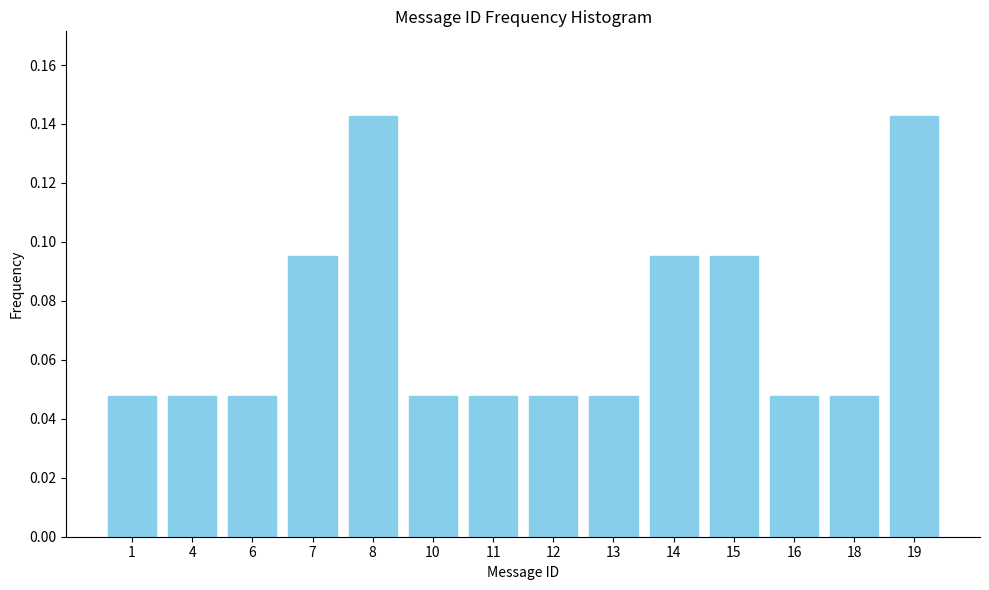

Which has a higher value, 19 or 15?

19